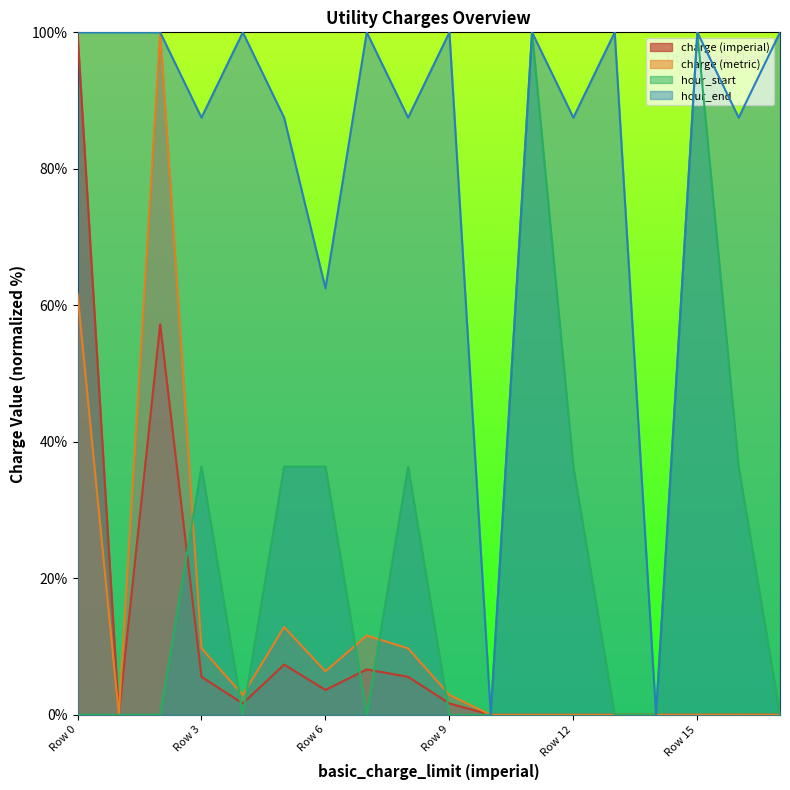

Which series has the largest total across all categories?

hour_end